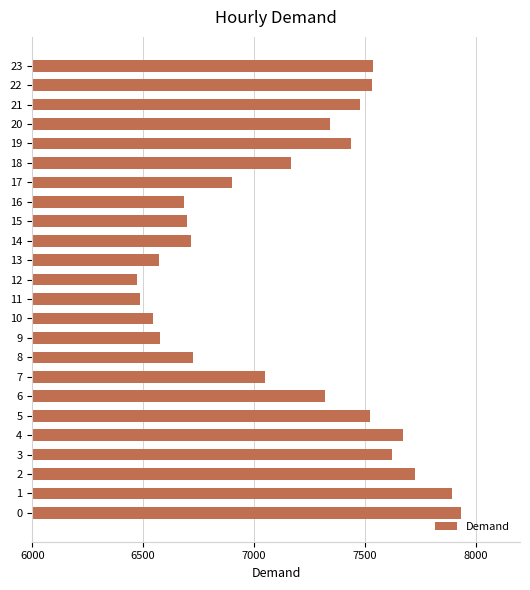

What is the greatest value displayed?

7936